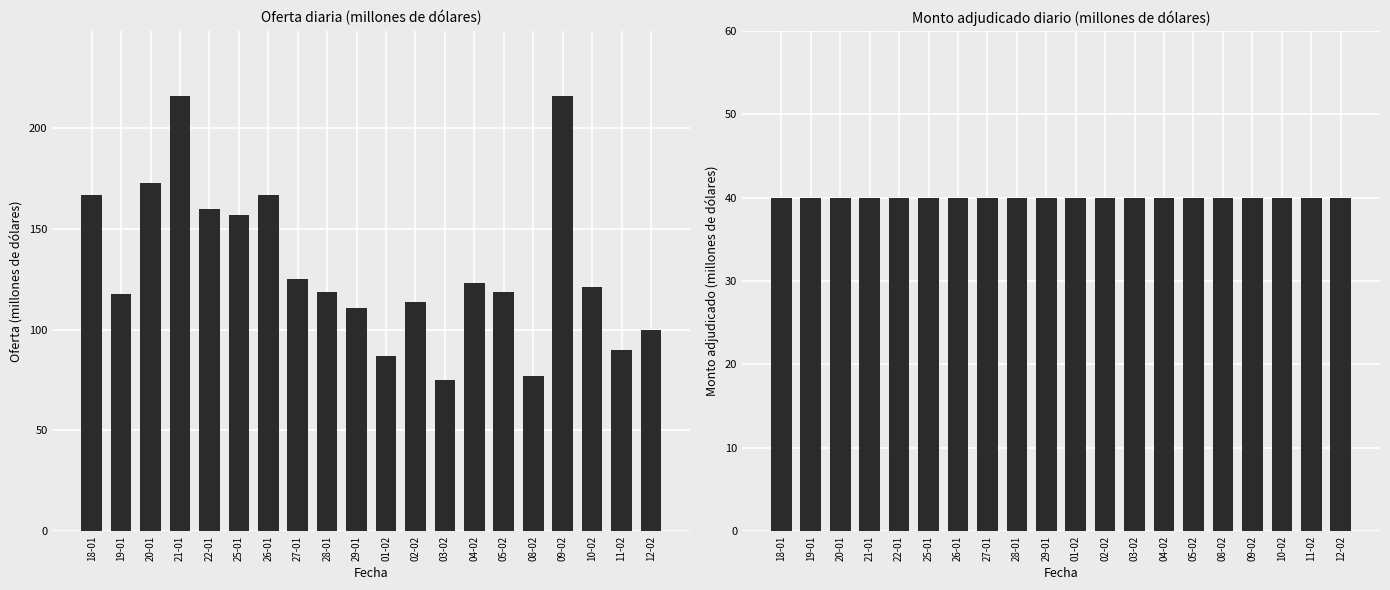

What is the sum of all Monto adjudicado (millones de dólares) values?

800